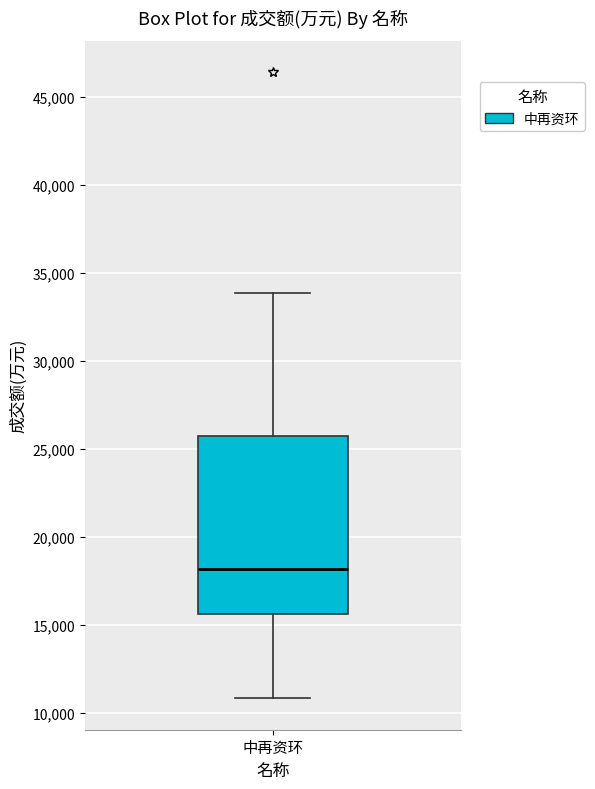

Transcribe this box plot: give where the median line is, the range the box spans, and where the two whiskers end, as read against the y-axis. The values are not printed on the chart, so give them approximately, as read against the axis.

median 18000, box 15500 to 25500, whiskers 11000 to 34000